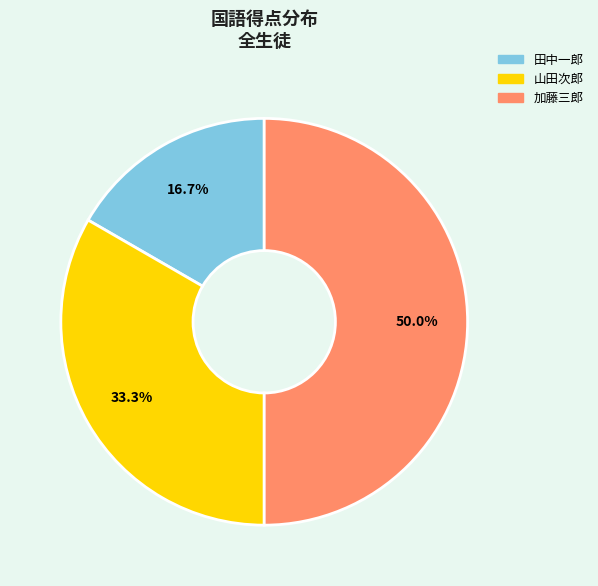

How many slices are in this pie chart?

3